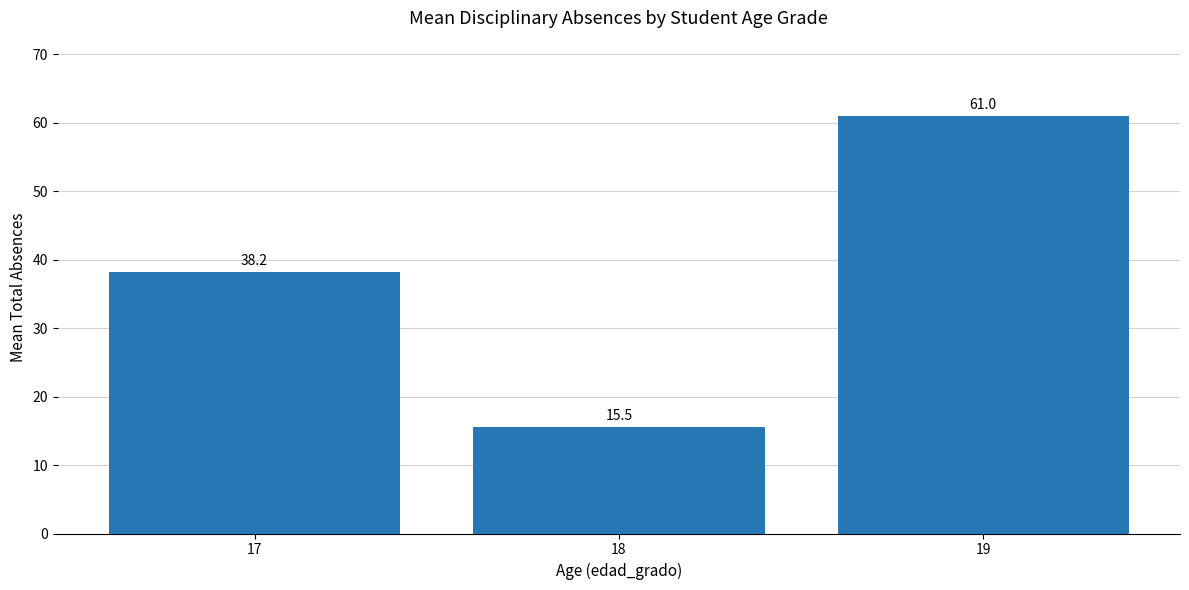

Reading left to right, extract all data points from this chart.

17=38.2	18=15.5	19=61.0